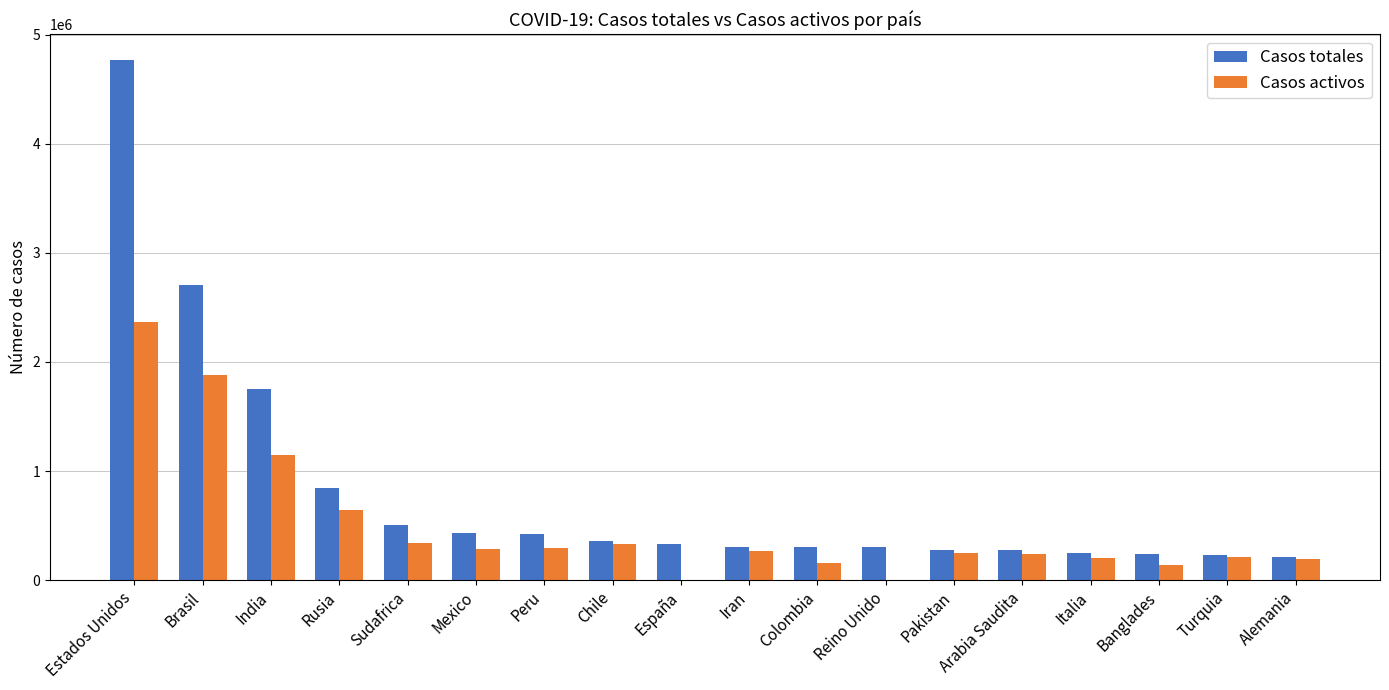

At which label is Casos activos closest to 1181500?

India